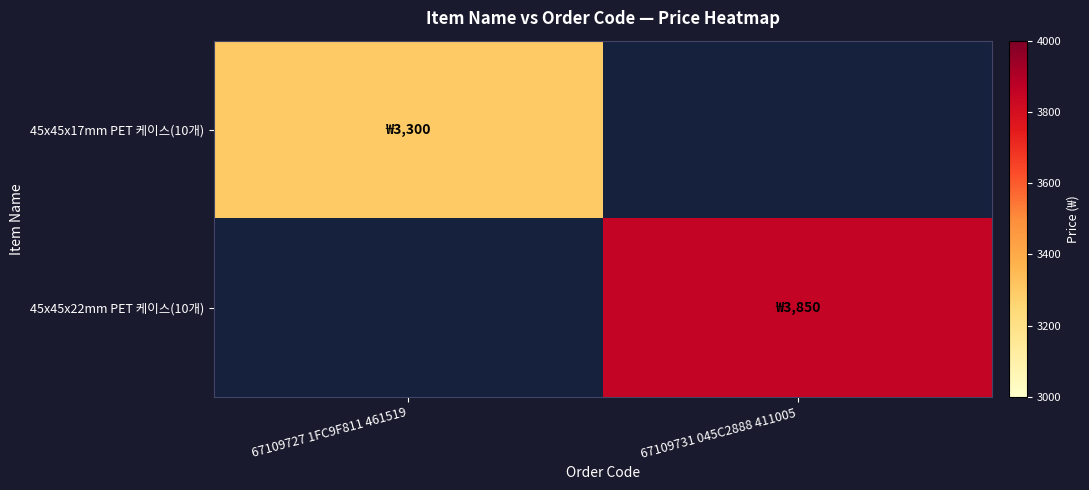

Reading left to right, transcribe all the data shown in this chart.

45x45x17mm PET 케이스(10개): 67109727 1FC9F811 461519=3300	67109731 045C2888 411005=0
45x45x22mm PET 케이스(10개): 67109727 1FC9F811 461519=0	67109731 045C2888 411005=3850